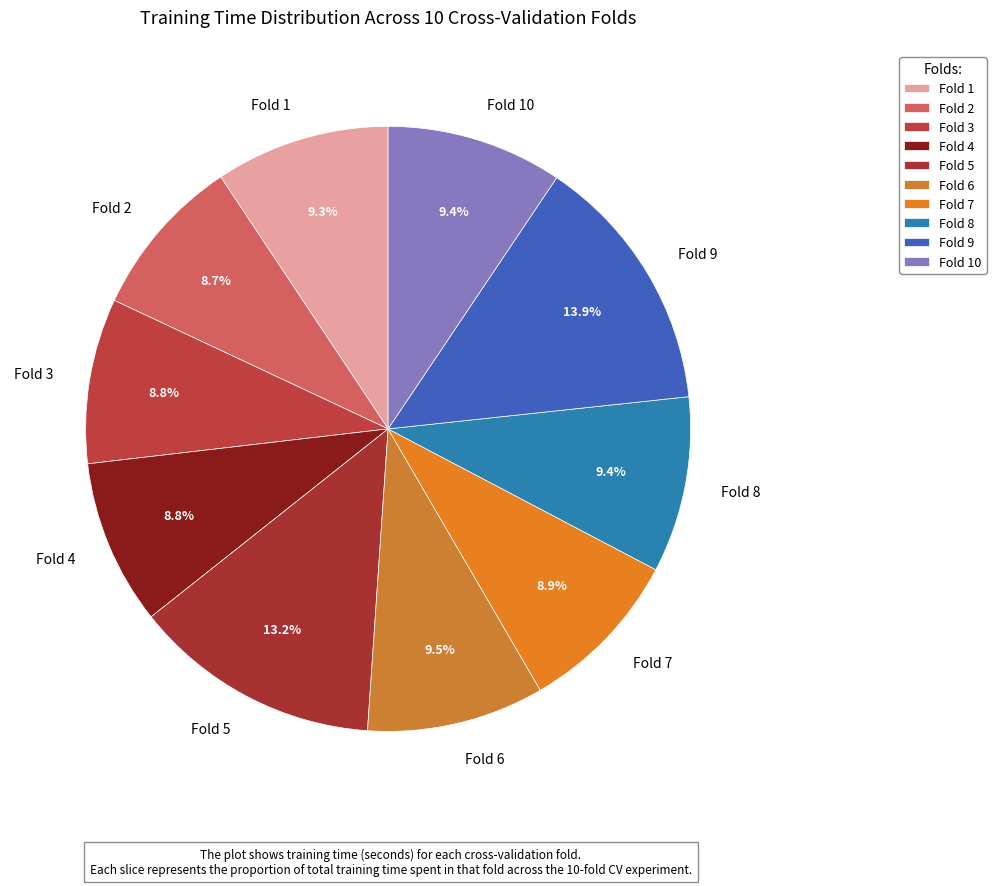

Does any single category account for the majority?

No